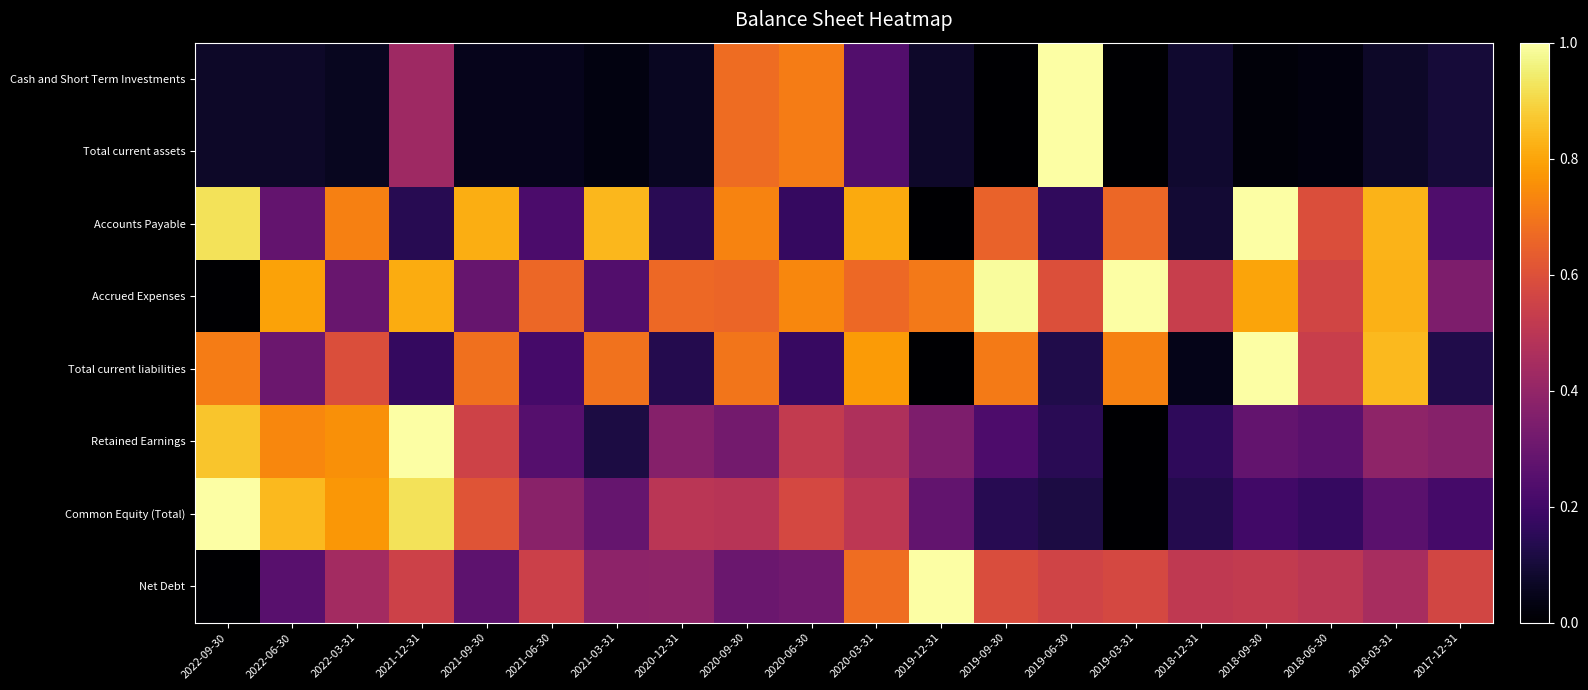

Reading left to right, what are all the values shown in this chart?

Cash and Short Term Investments: 2022-09-30=0.1	2022-06-30=0.1	2022-03-31=0.1	2021-12-31=0.4	2021-09-30=0.0	2021-06-30=0.0	2021-03-31=0.0	2020-12-31=0.1	2020-09-30=0.7	2020-06-30=0.7	2020-03-31=0.2	2019-12-31=0.1	2019-09-30=0.0	2019-06-30=1.0	2019-03-31=0.0	2018-12-31=0.1	2018-09-30=0.0	2018-06-30=0.0	2018-03-31=0.1	2017-12-31=0.1
Total current assets: 2022-09-30=0.1	2022-06-30=0.1	2022-03-31=0.1	2021-12-31=0.4	2021-09-30=0.0	2021-06-30=0.0	2021-03-31=0.0	2020-12-31=0.1	2020-09-30=0.7	2020-06-30=0.7	2020-03-31=0.2	2019-12-31=0.1	2019-09-30=0.0	2019-06-30=1.0	2019-03-31=0.0	2018-12-31=0.1	2018-09-30=0.0	2018-06-30=0.0	2018-03-31=0.1	2017-12-31=0.1
Accounts Payable: 2022-09-30=0.9	2022-06-30=0.3	2022-03-31=0.7	2021-12-31=0.1	2021-09-30=0.8	2021-06-30=0.2	2021-03-31=0.8	2020-12-31=0.1	2020-09-30=0.7	2020-06-30=0.2	2020-03-31=0.8	2019-12-31=0.0	2019-09-30=0.7	2019-06-30=0.2	2019-03-31=0.7	2018-12-31=0.1	2018-09-30=1.0	2018-06-30=0.6	2018-03-31=0.8	2017-12-31=0.2
Accrued Expenses: 2022-09-30=0.0	2022-06-30=0.8	2022-03-31=0.3	2021-12-31=0.8	2021-09-30=0.3	2021-06-30=0.7	2021-03-31=0.2	2020-12-31=0.7	2020-09-30=0.7	2020-06-30=0.7	2020-03-31=0.7	2019-12-31=0.7	2019-09-30=1.0	2019-06-30=0.6	2019-03-31=1.0	2018-12-31=0.5	2018-09-30=0.8	2018-06-30=0.6	2018-03-31=0.8	2017-12-31=0.3
Total current liabilities: 2022-09-30=0.7	2022-06-30=0.3	2022-03-31=0.6	2021-12-31=0.2	2021-09-30=0.7	2021-06-30=0.2	2021-03-31=0.7	2020-12-31=0.1	2020-09-30=0.7	2020-06-30=0.2	2020-03-31=0.8	2019-12-31=0.0	2019-09-30=0.7	2019-06-30=0.1	2019-03-31=0.7	2018-12-31=0.0	2018-09-30=1.0	2018-06-30=0.5	2018-03-31=0.8	2017-12-31=0.1
Retained Earnings: 2022-09-30=0.9	2022-06-30=0.7	2022-03-31=0.8	2021-12-31=1.0	2021-09-30=0.6	2021-06-30=0.2	2021-03-31=0.1	2020-12-31=0.4	2020-09-30=0.3	2020-06-30=0.5	2020-03-31=0.5	2019-12-31=0.3	2019-09-30=0.2	2019-06-30=0.1	2019-03-31=0.0	2018-12-31=0.2	2018-09-30=0.3	2018-06-30=0.3	2018-03-31=0.4	2017-12-31=0.4
Common Equity (Total): 2022-09-30=1.0	2022-06-30=0.8	2022-03-31=0.8	2021-12-31=0.9	2021-09-30=0.6	2021-06-30=0.4	2021-03-31=0.3	2020-12-31=0.5	2020-09-30=0.5	2020-06-30=0.6	2020-03-31=0.5	2019-12-31=0.3	2019-09-30=0.1	2019-06-30=0.1	2019-03-31=0.0	2018-12-31=0.1	2018-09-30=0.2	2018-06-30=0.2	2018-03-31=0.3	2017-12-31=0.2
Net Debt: 2022-09-30=0.0	2022-06-30=0.3	2022-03-31=0.4	2021-12-31=0.5	2021-09-30=0.3	2021-06-30=0.5	2021-03-31=0.4	2020-12-31=0.4	2020-09-30=0.3	2020-06-30=0.3	2020-03-31=0.7	2019-12-31=1.0	2019-09-30=0.6	2019-06-30=0.6	2019-03-31=0.6	2018-12-31=0.5	2018-09-30=0.5	2018-06-30=0.5	2018-03-31=0.5	2017-12-31=0.6